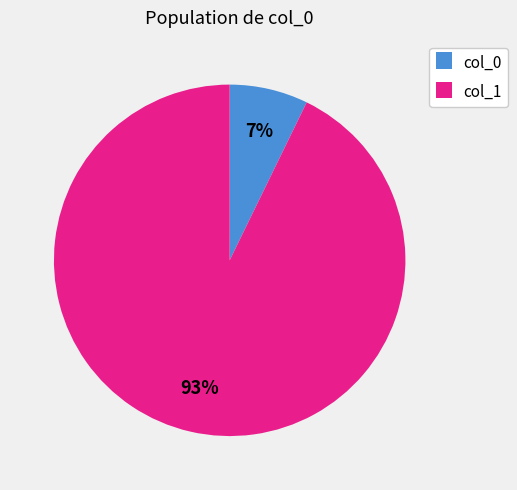

Between col_0 and col_1, which is larger?

col_1